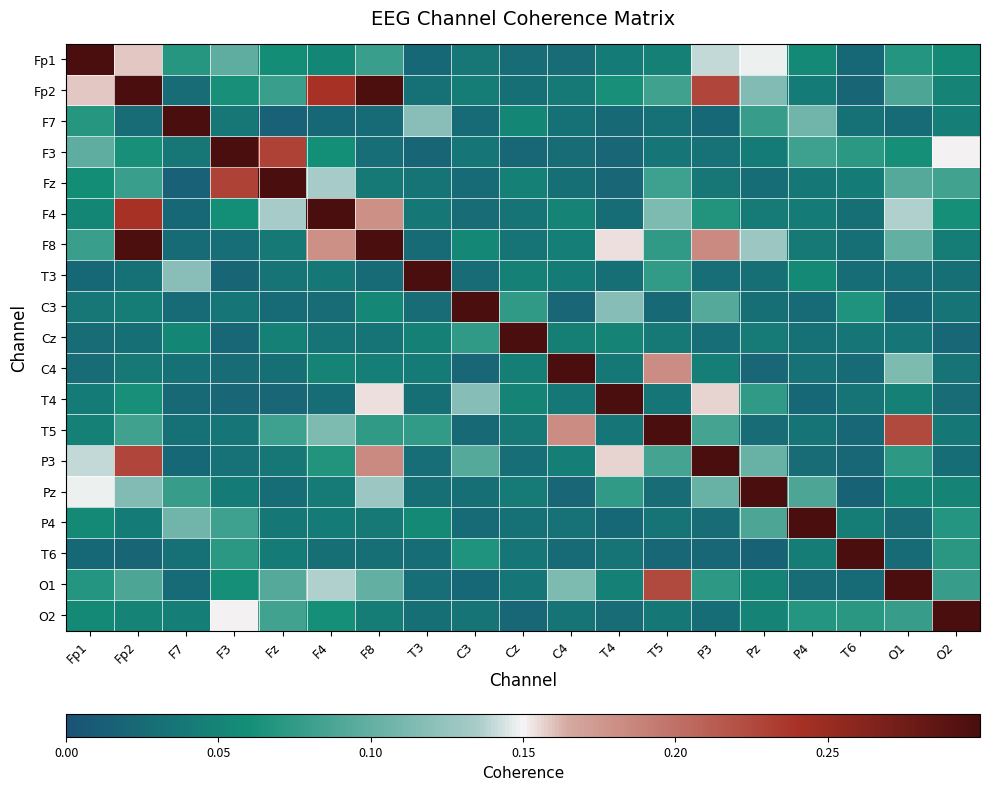

Which series has the widest spread of values?

F7